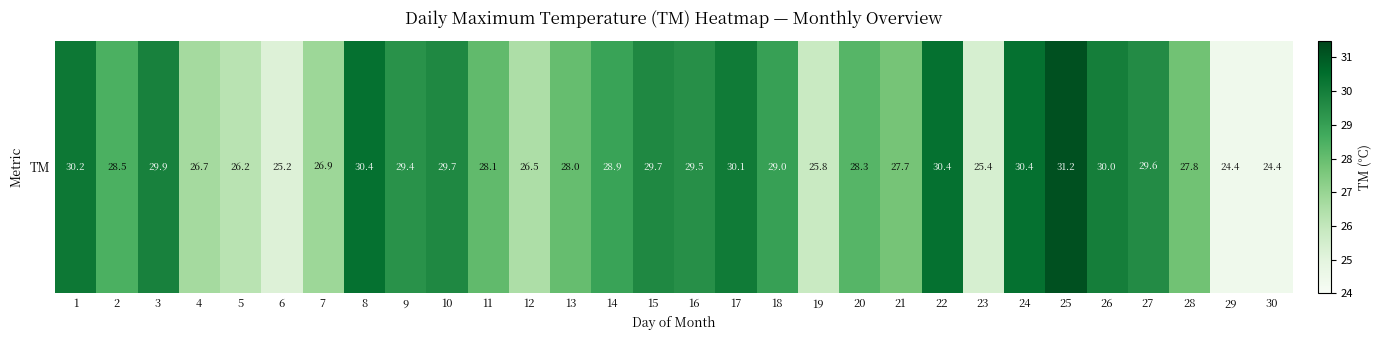

Count the number of values greater than 28.

18